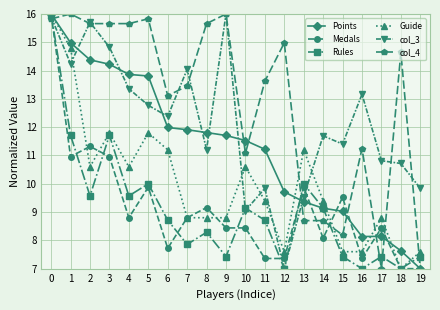

What is the difference between the highest and lowest values at 4?

6.9